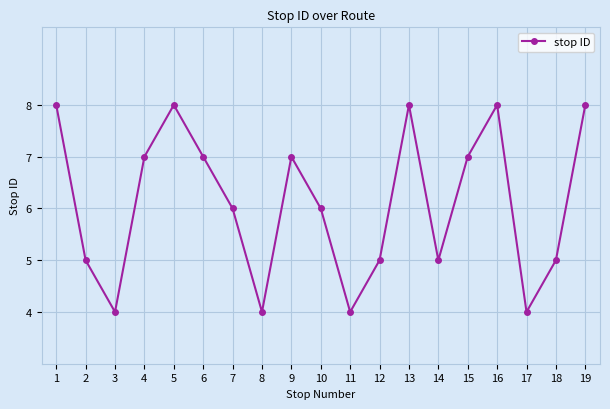

How many lines are shown in the chart?

1